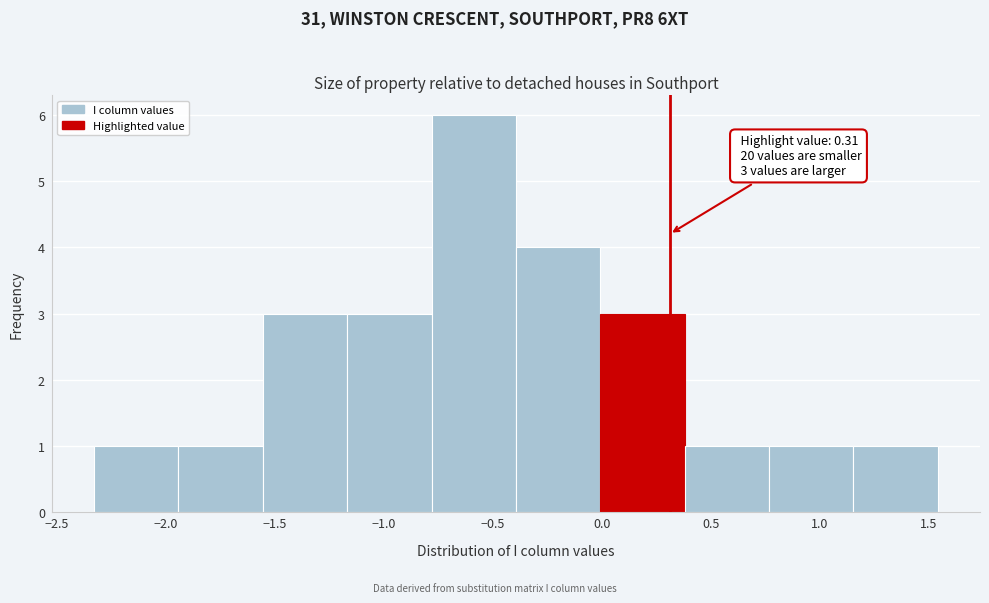

Which range on the x-axis has the tallest bar?

-0.80 to -0.40